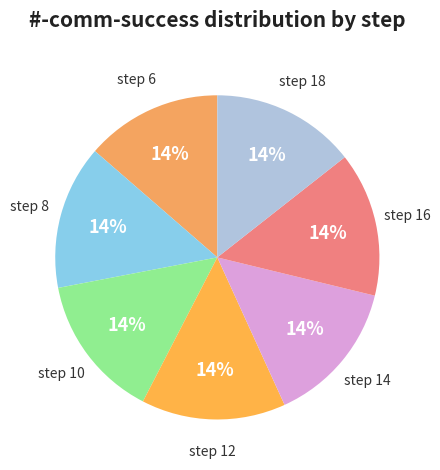

What is the smallest slice in the pie chart?

step 6